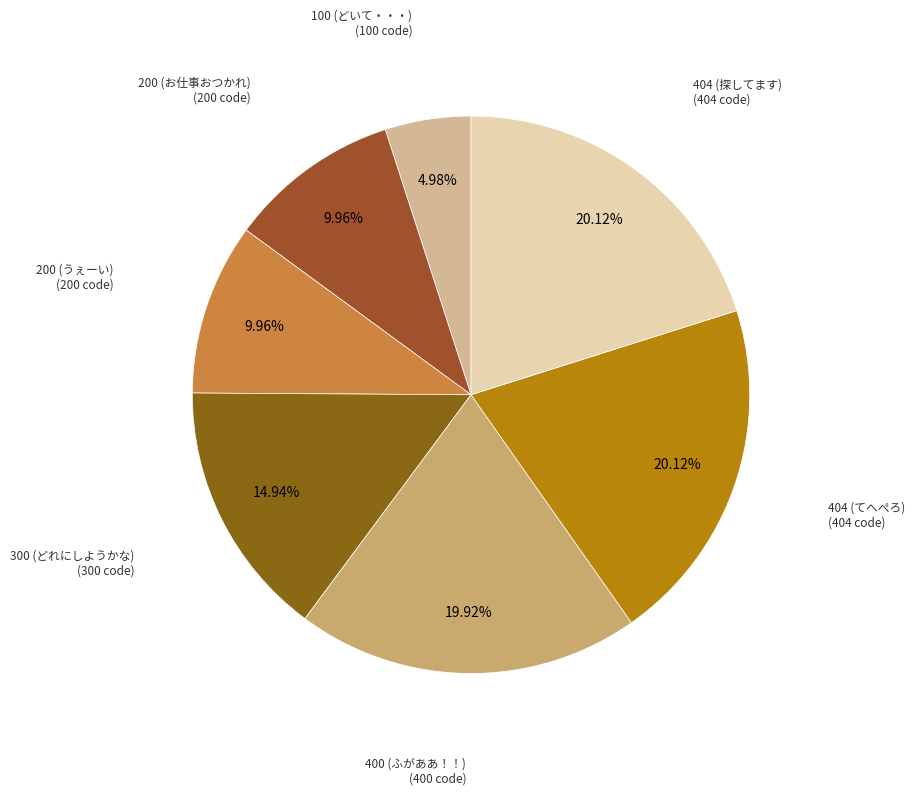

Combined, do 400 (ふがああ！！) and 200 (うぇーい) account for over 50%?

No